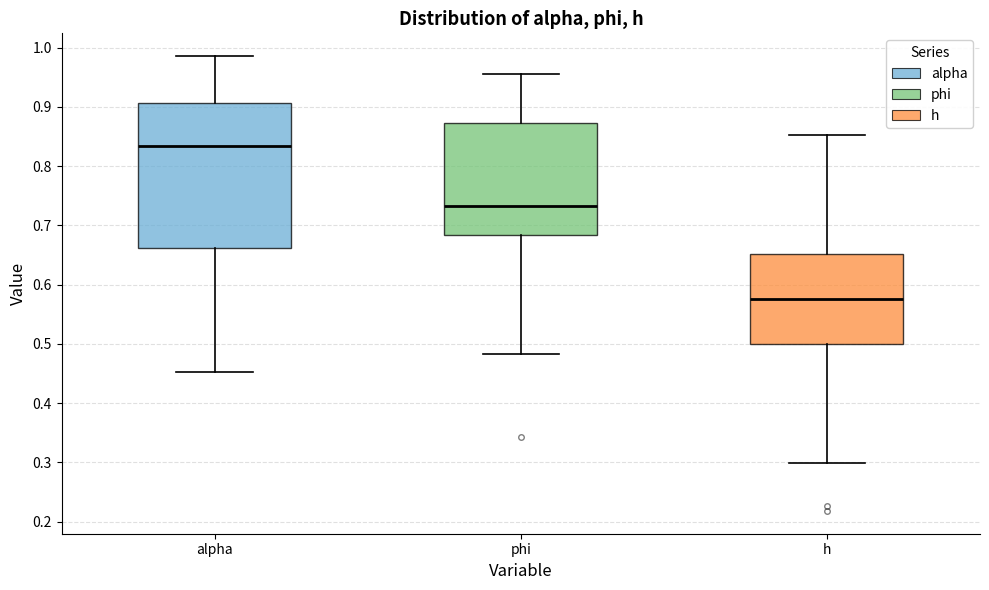

Where does the upper whisker of the box for phi end on the y-axis? The values are not printed on the chart, so give them approximately, as read against the axis.

0.95